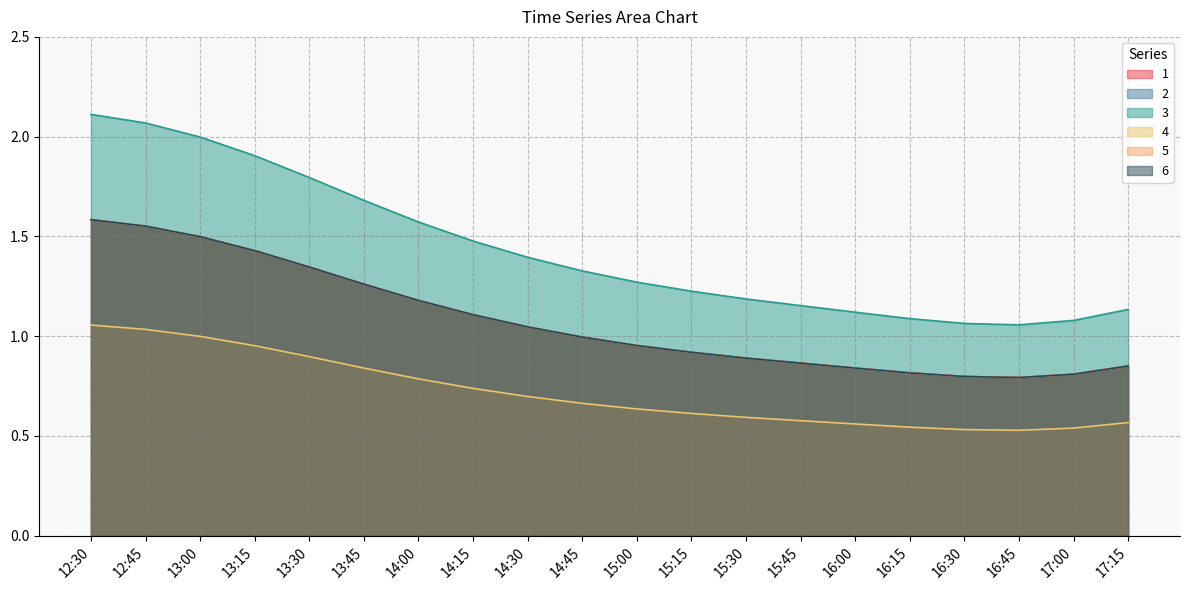

Count the number of categories in the chart.

20